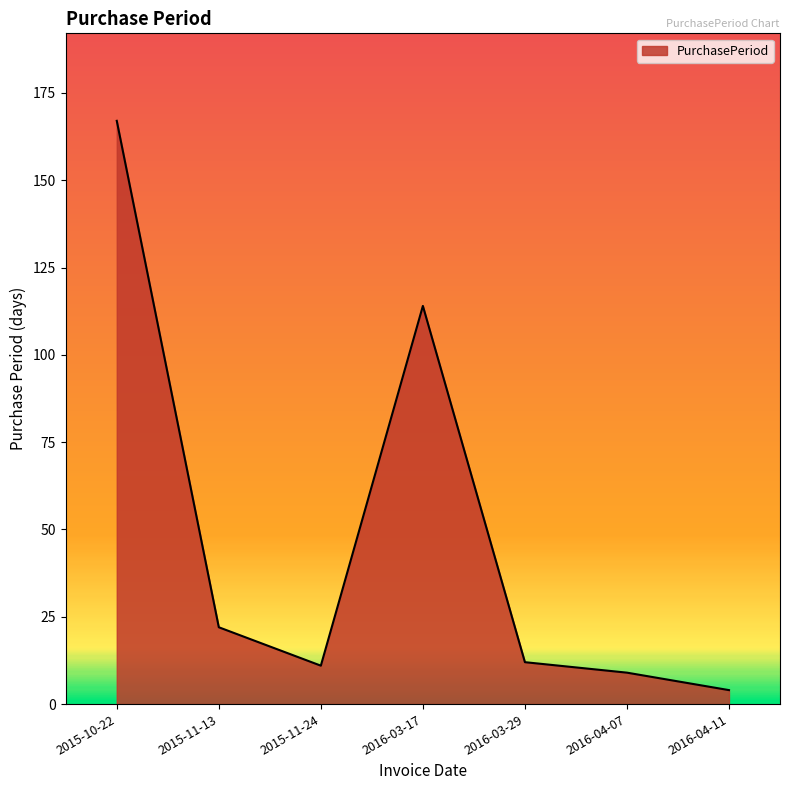

What is the change in value from 2015-10-22 to 2016-04-07?

-158